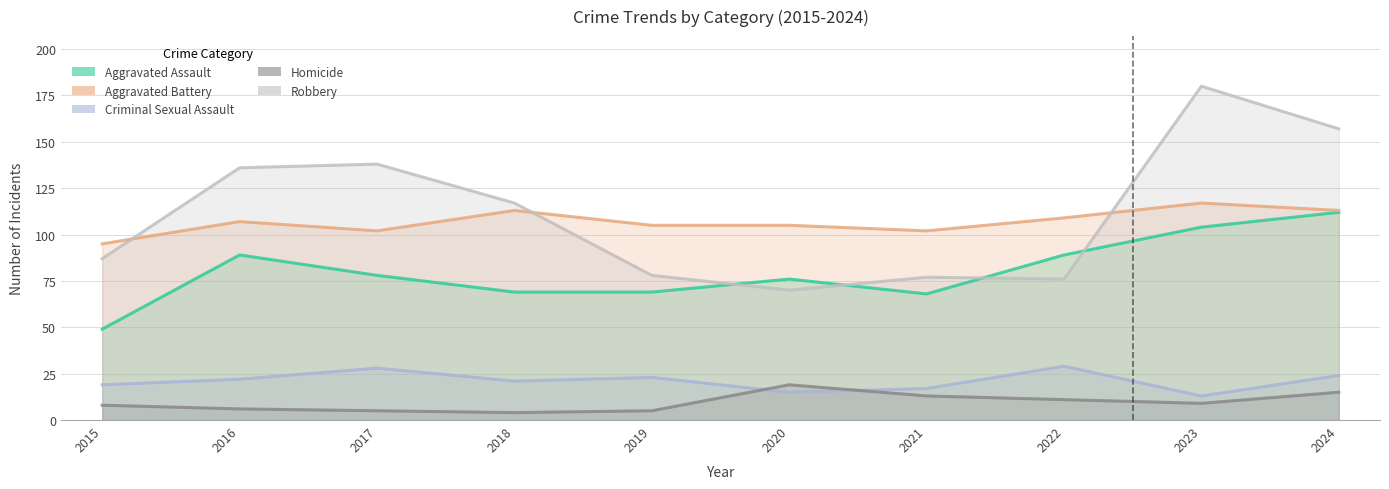

At 2021, list the series in order from largest to smallest.

Aggravated Battery, Robbery, Aggravated Assault, Criminal Sexual Assault, Homicide